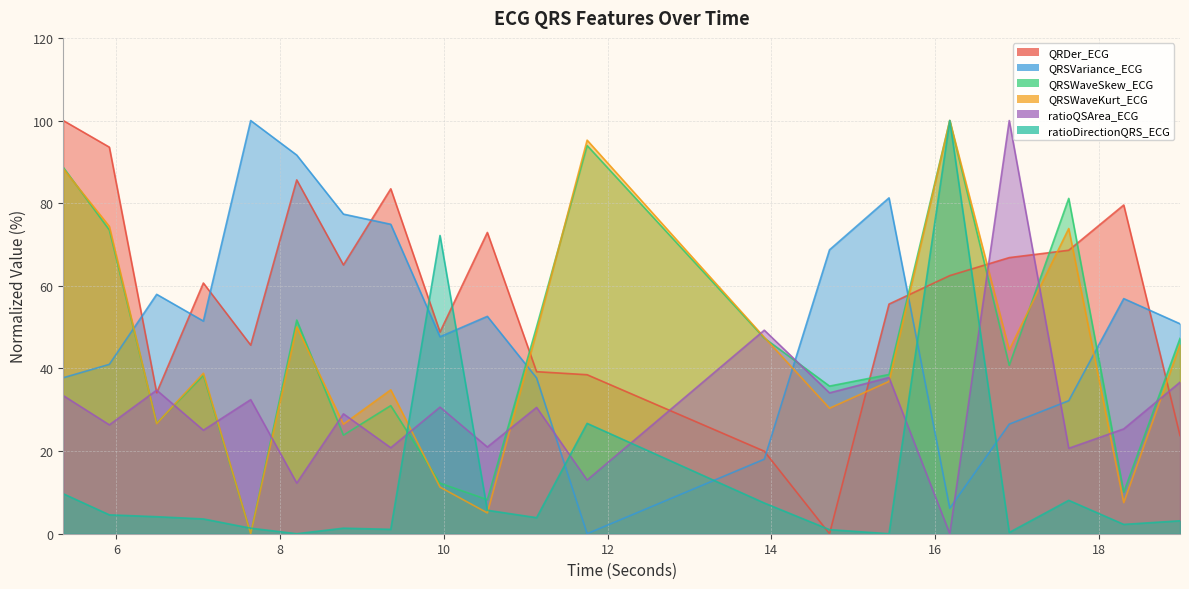

Where is the first local minimum for QRSVariance_ECG?

7.0625